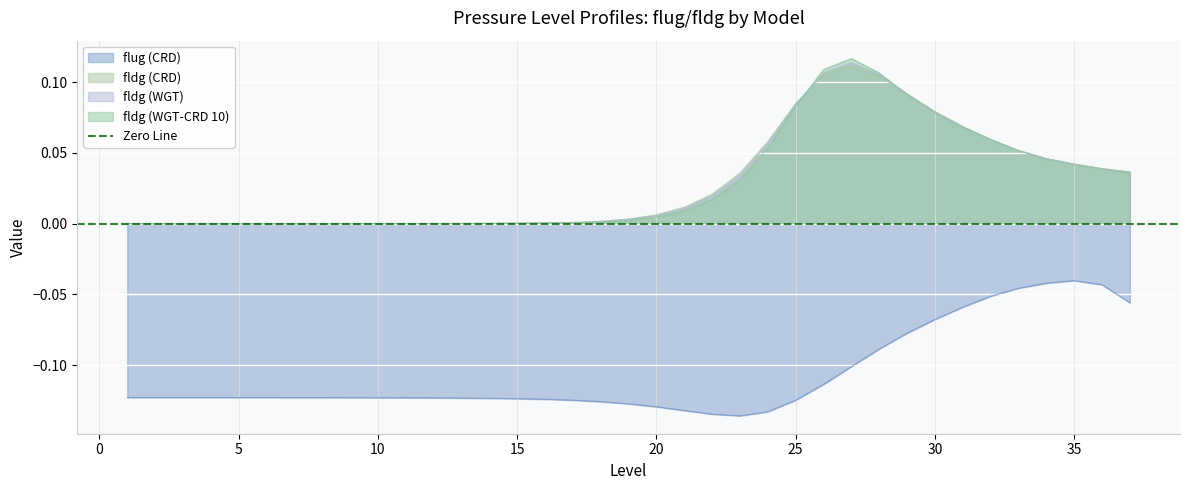

Is the value of fldg (WGT) at 12 greater than the value of fldg (WGT-CRD 10) at 35?

No